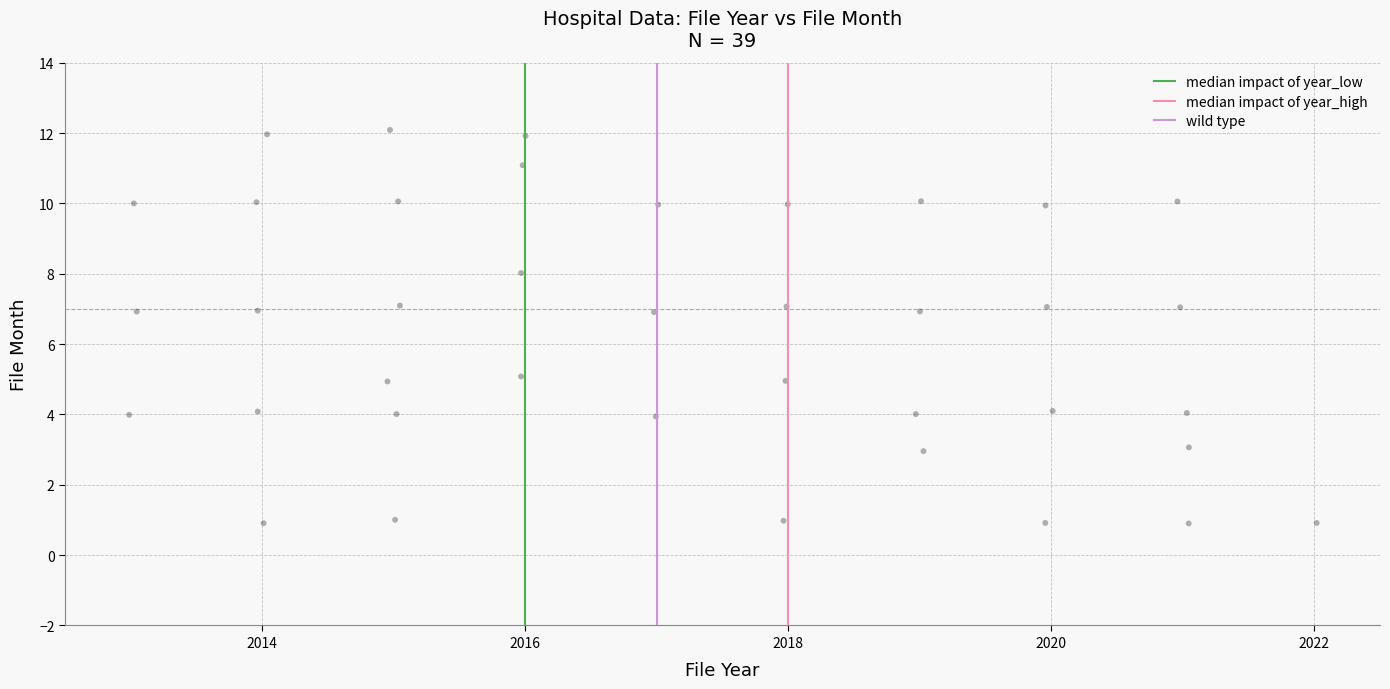

What is the range of Y values (max minus min)?

11.2